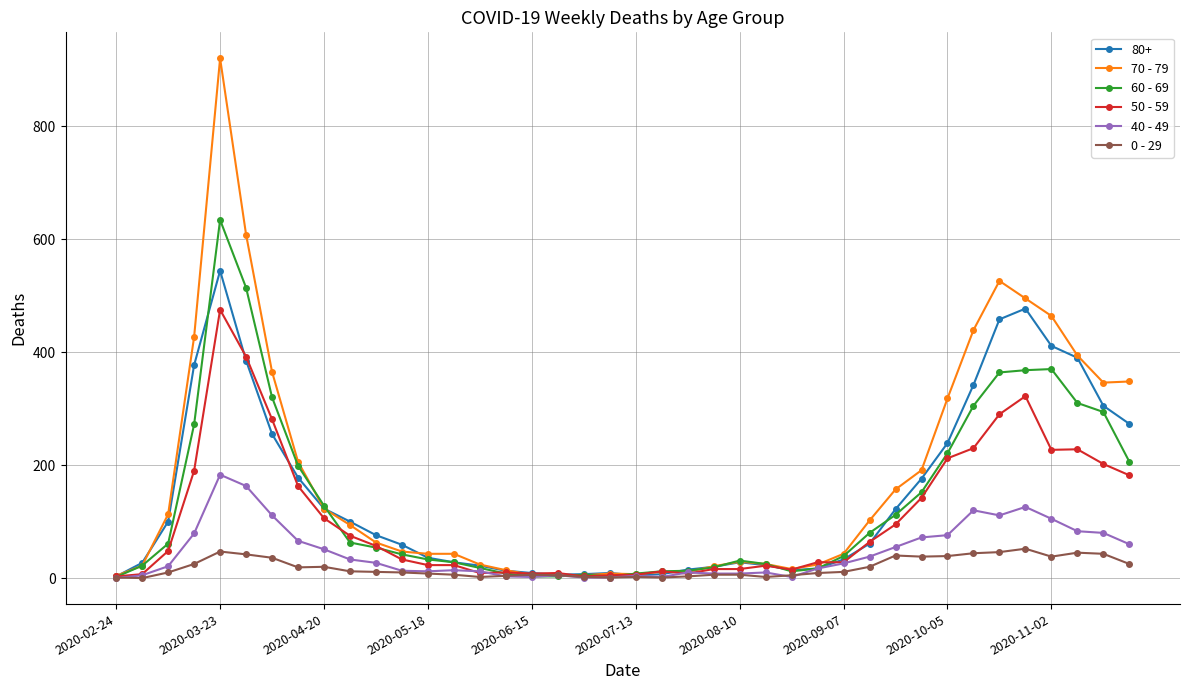

What is the maximum value shown in the chart?

920